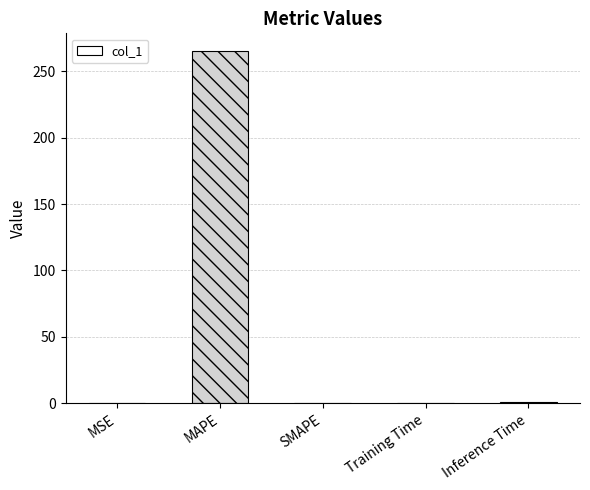

Which has a higher value, MAPE or Training Time?

MAPE